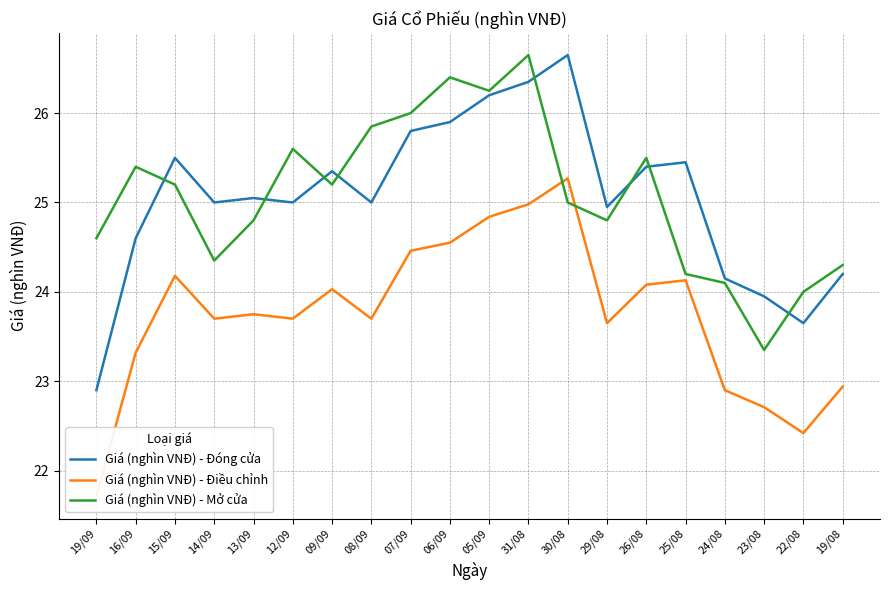

What position from the right is 13/09?

16